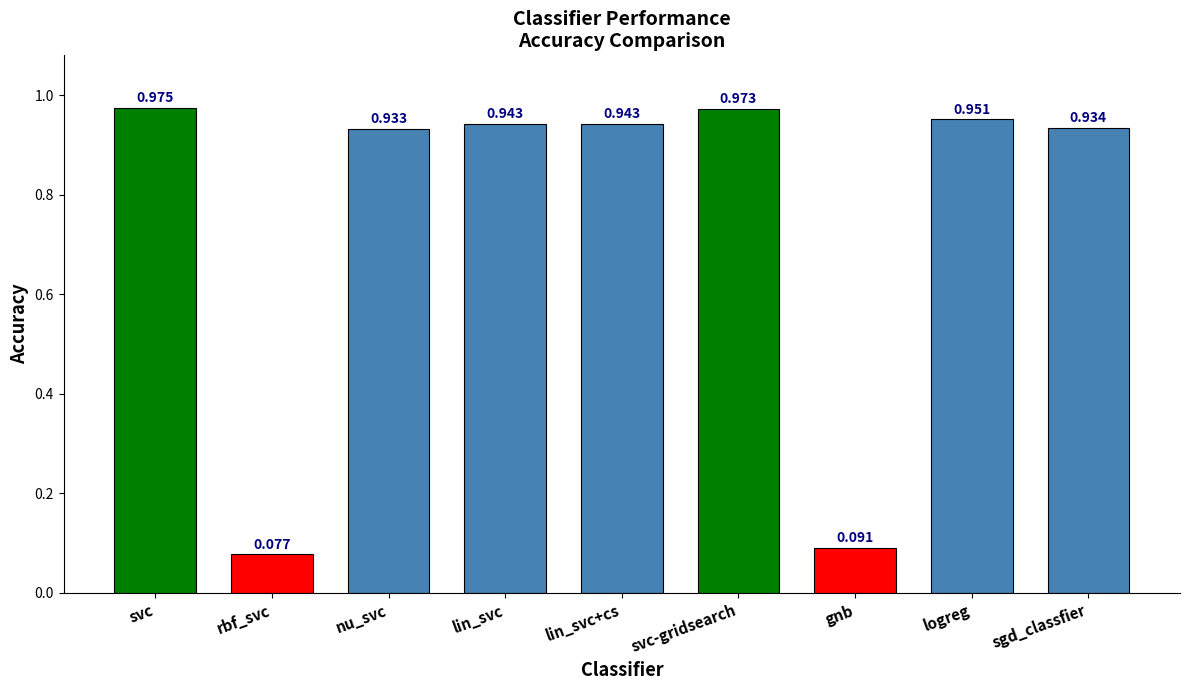

At which category does the chart reach its peak across all series?

svc